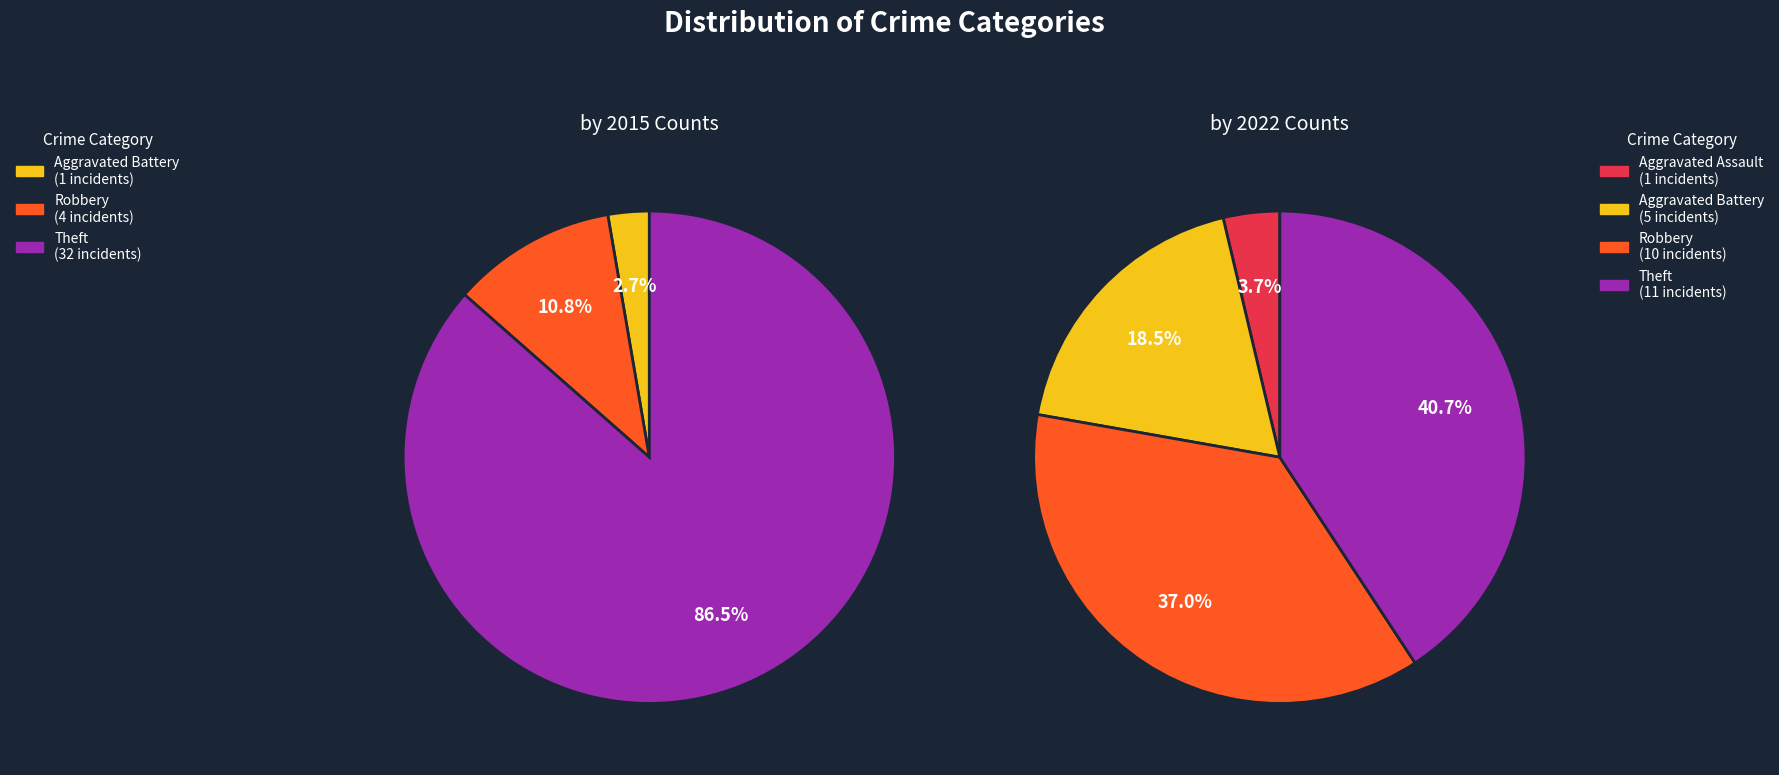

Which series has the widest spread of values?

values_2015